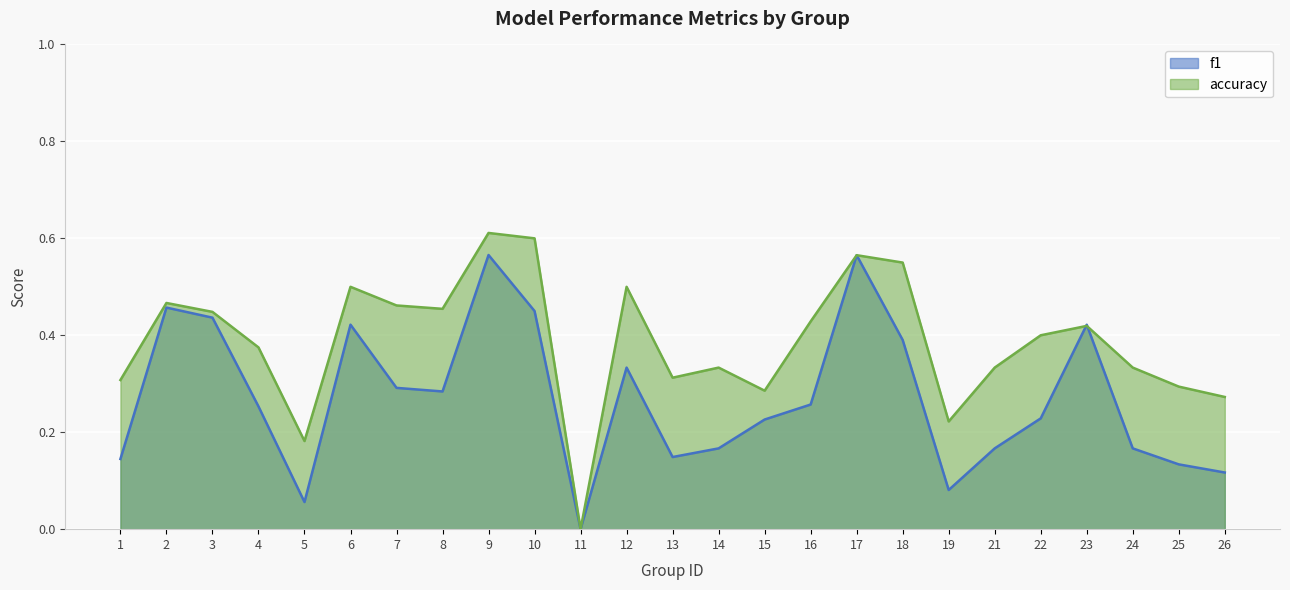

What is the difference between the highest and lowest values at 19?

0.1